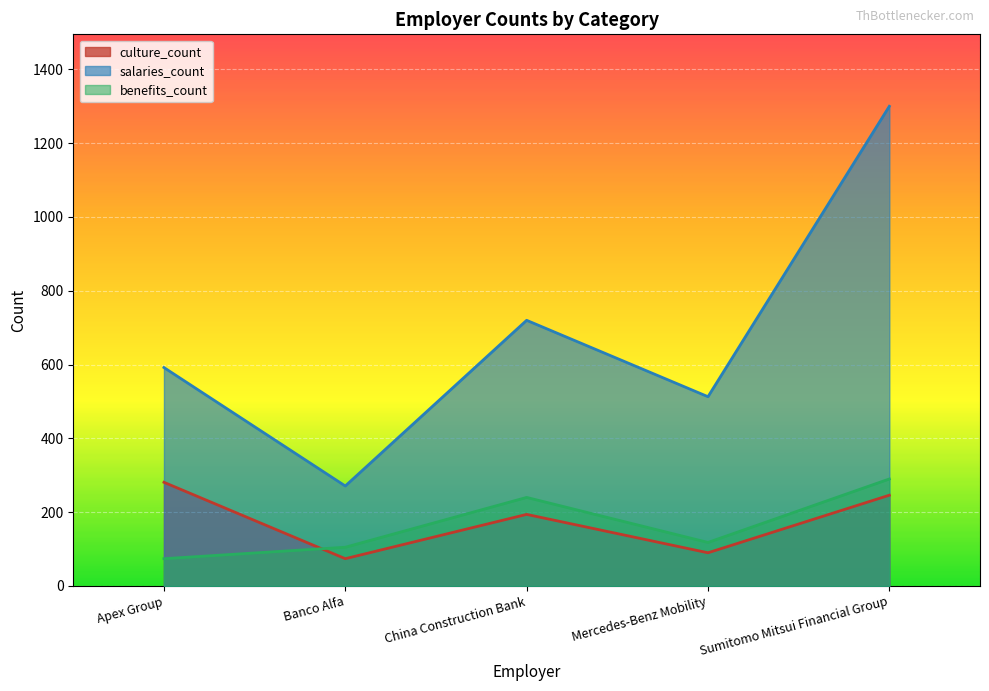

Which series has the largest range (max minus min)?

salaries_count